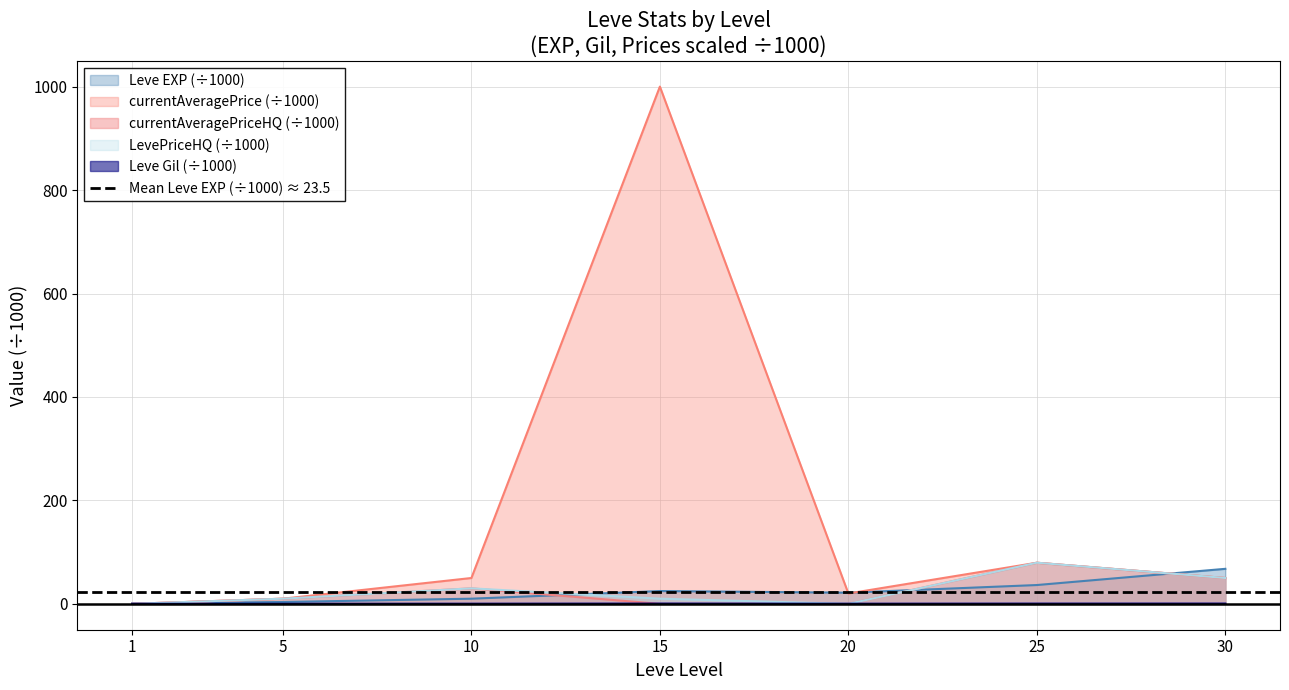

What is the difference between the maximum and minimum values in the Leve EXP series?

67.1